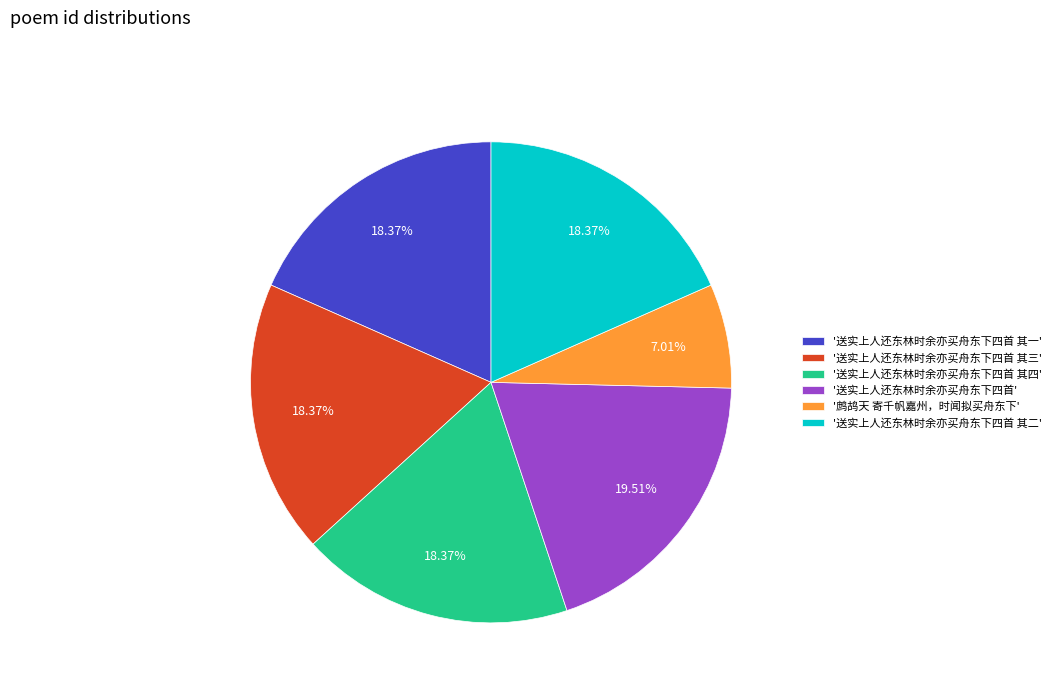

Is the sum of '鹧鸪天 寄千帆嘉州，时闻拟买舟东下' and '送实上人还东林时余亦买舟东下四首 其四' greater than half?

No